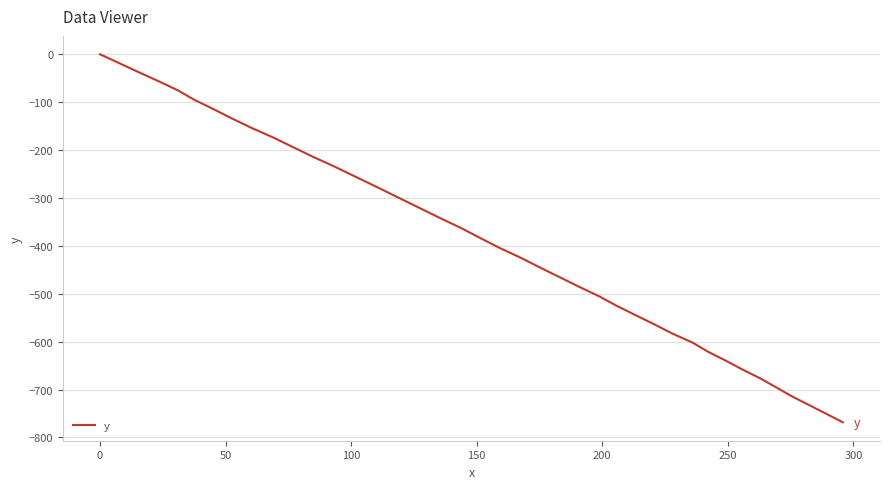

What is the difference between the maximum and minimum values?

768.4